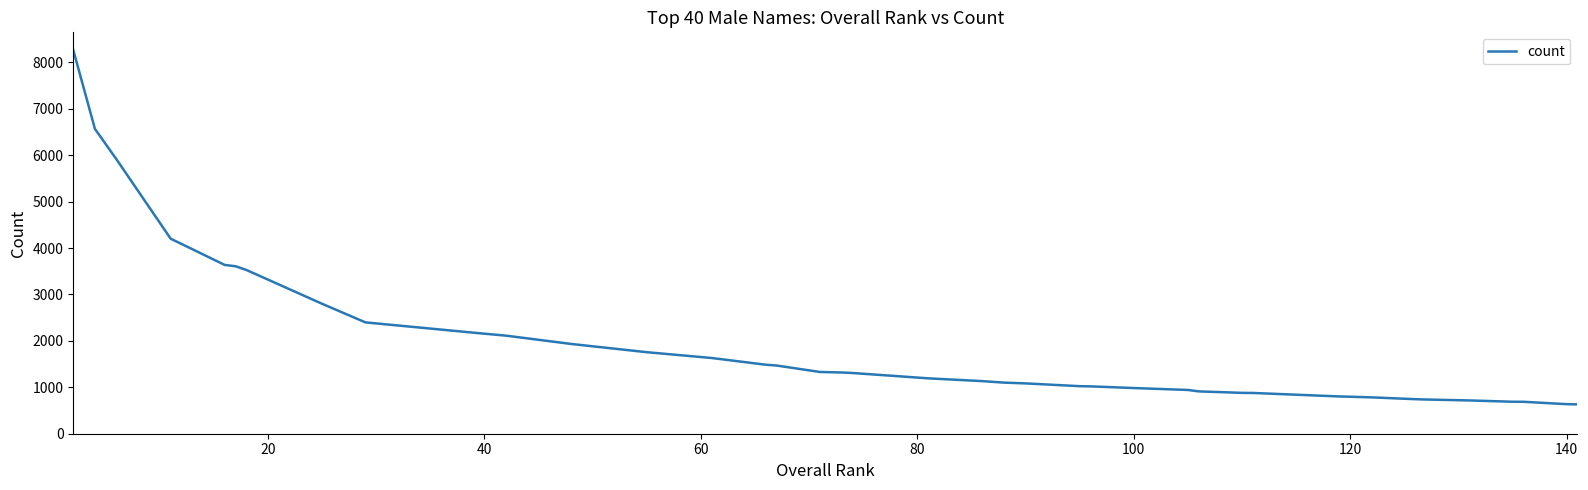

What is the difference between the maximum and minimum values?

7632